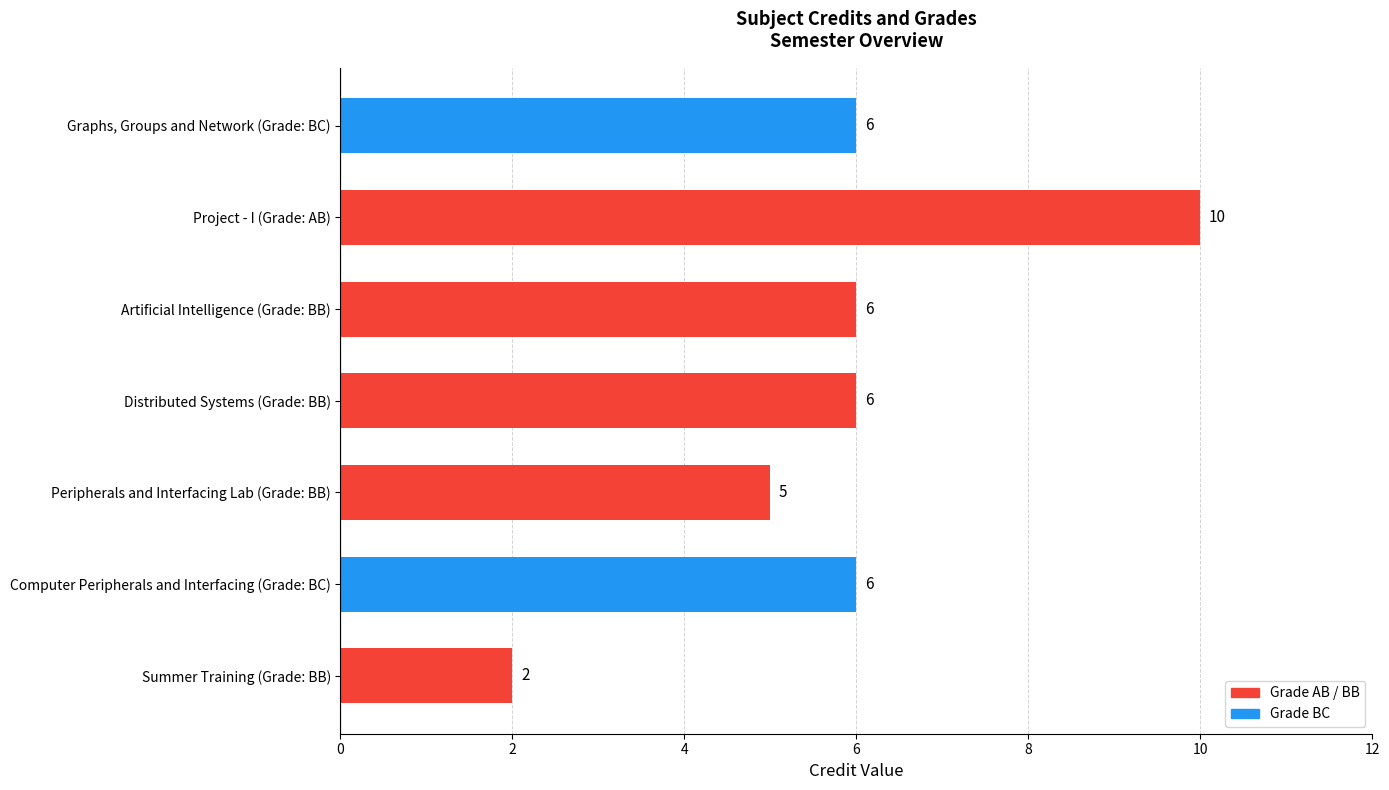

What is the sum of all values?

41